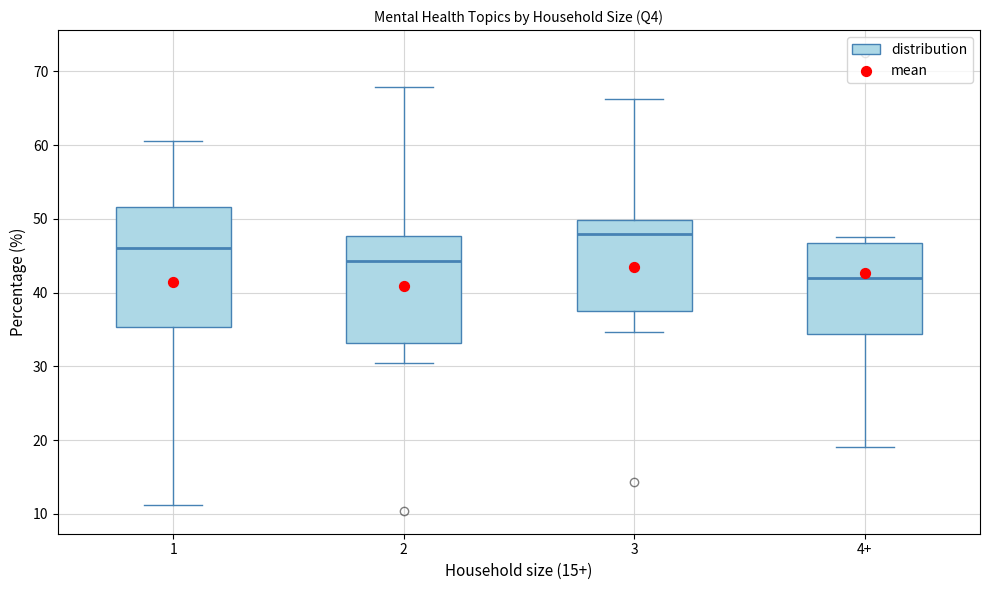

Reading left to right, transcribe this box plot: for each box, give where its median line is, the range the box spans, and where its two whiskers end, as read against the y-axis. The values are not printed on the chart, so give them approximately, as read against the axis.

1: median 46, box 35 to 52, whiskers 11 to 61
2: median 44, box 33 to 48, whiskers 31 to 68
3: median 48, box 38 to 50, whiskers 35 to 66
4+: median 42, box 34 to 47, whiskers 19 to 48